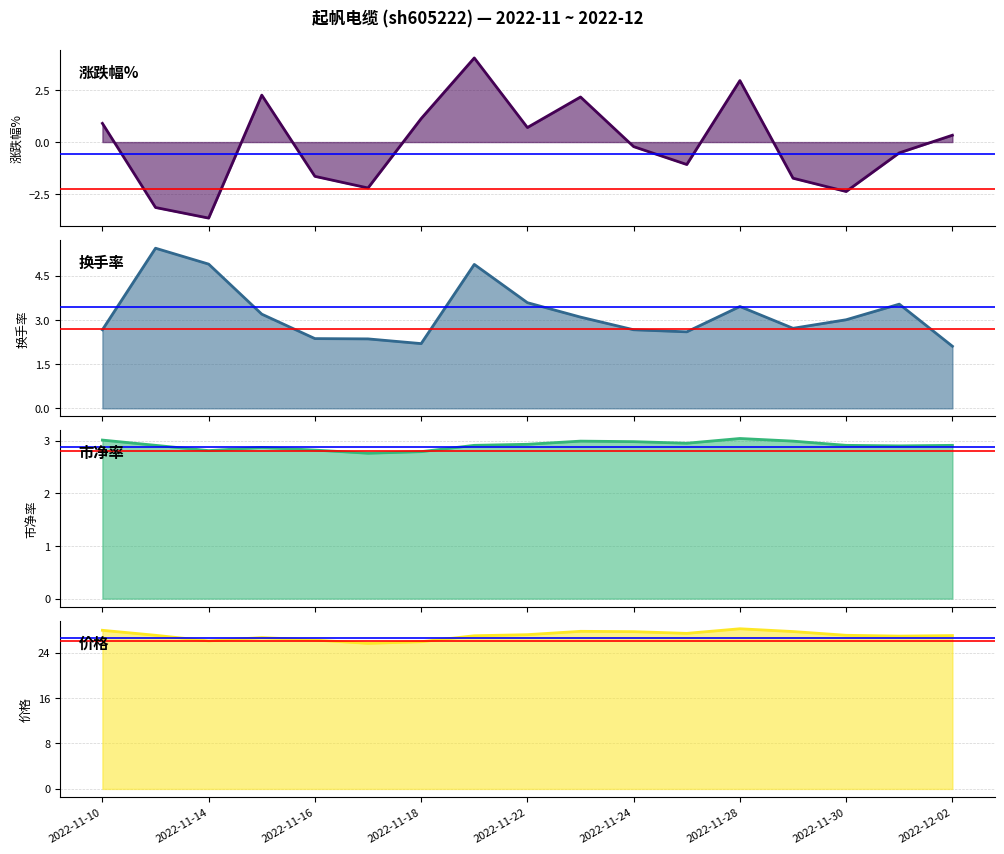

At which category does the chart reach its minimum across all series?

2022-11-14